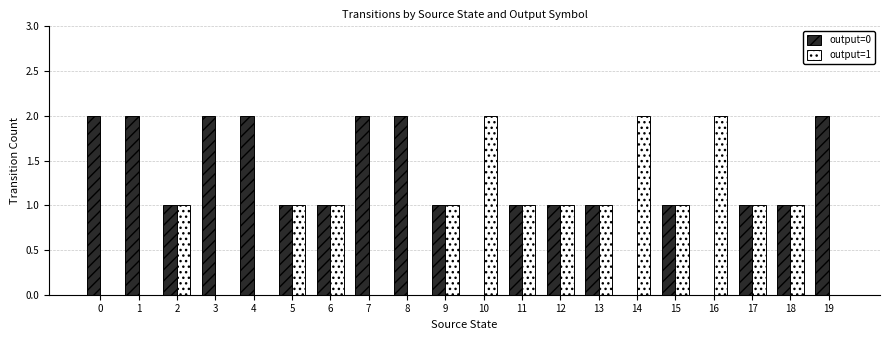

Is the value of output=0 at 9 greater than the value of output=1 at 0?

Yes